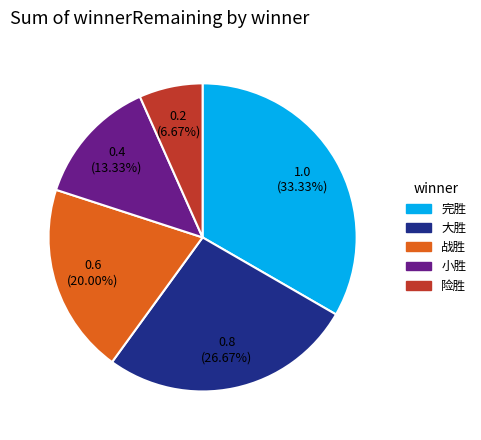

To the nearest percent, what is the combined percentage of 战胜 and 大胜?

47%